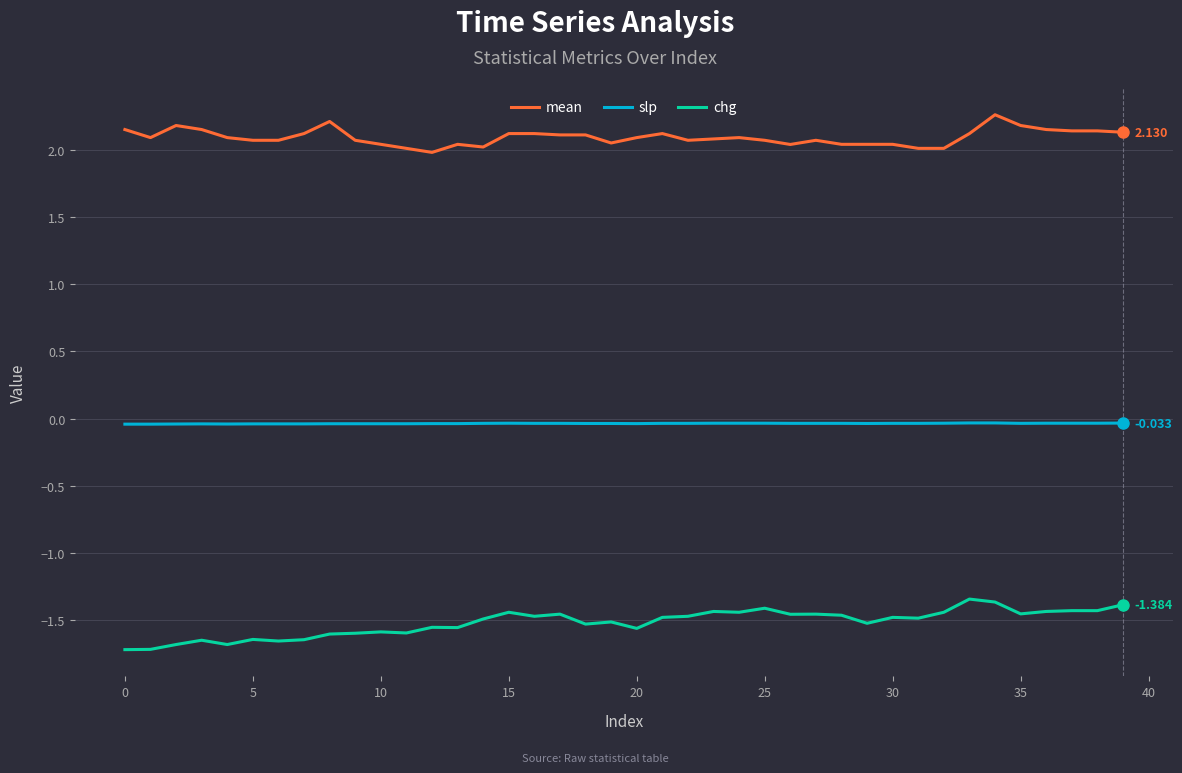

True or false: slp and chg intersect in this chart.

False